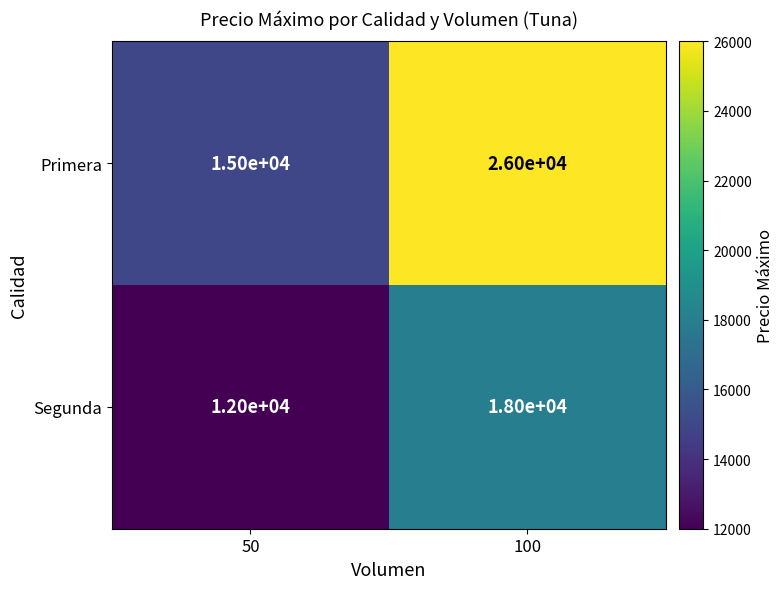

What is the difference between the maximum and minimum values in the Primera series?

11000